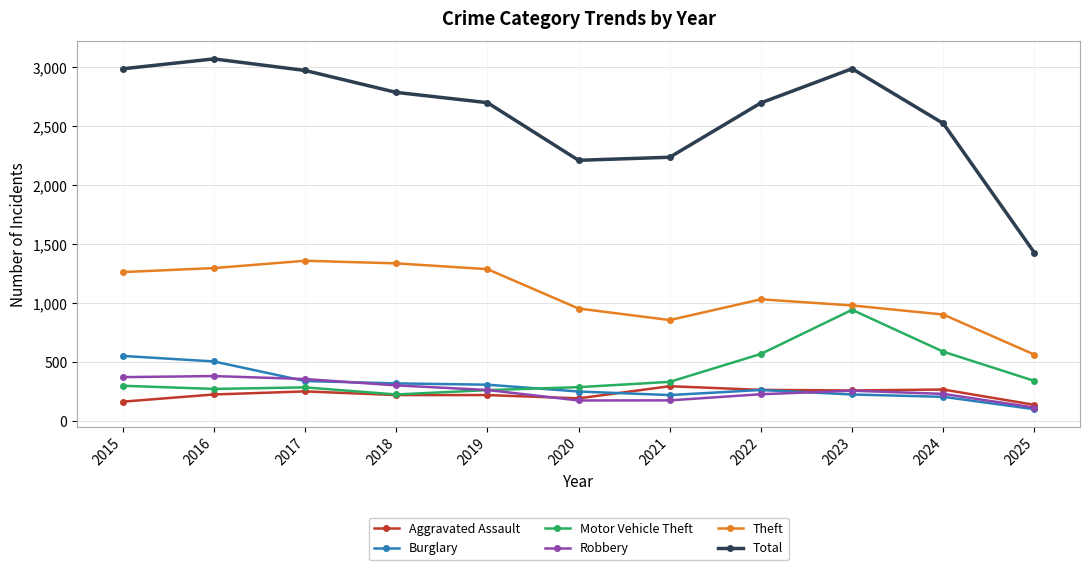

Which category has the highest value across all series?

2016